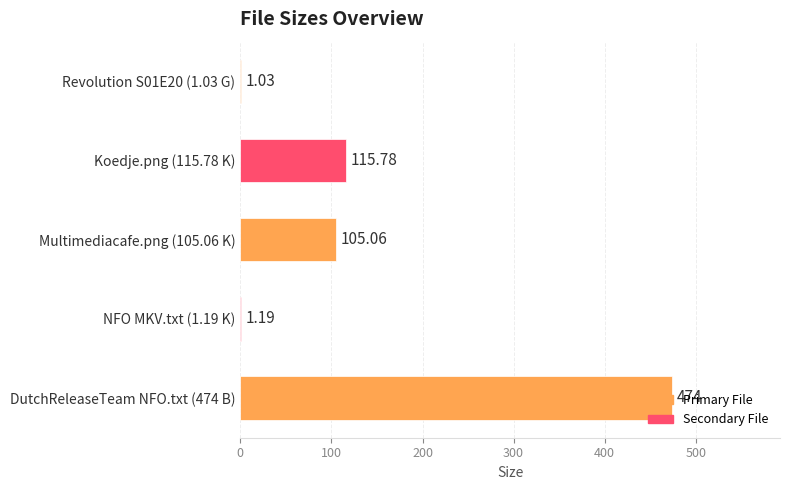

What is the sum of all values?

697.1